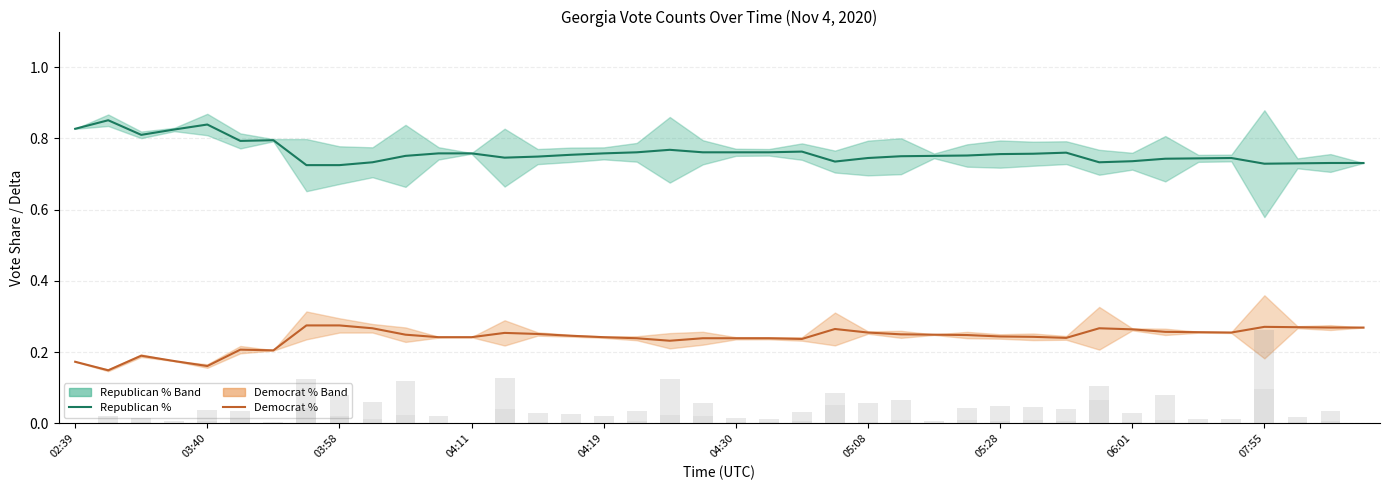

What is the value of the Republican % bar at the 31st from the left?

0.8